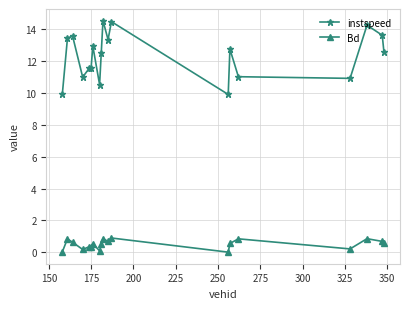

What is the value of the Bd point at the 15th from the left?

0.8